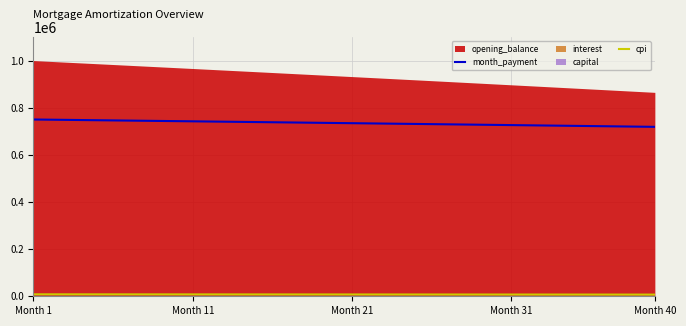

The value of month_payment at Month 40 is 719409.0. True or false?

True